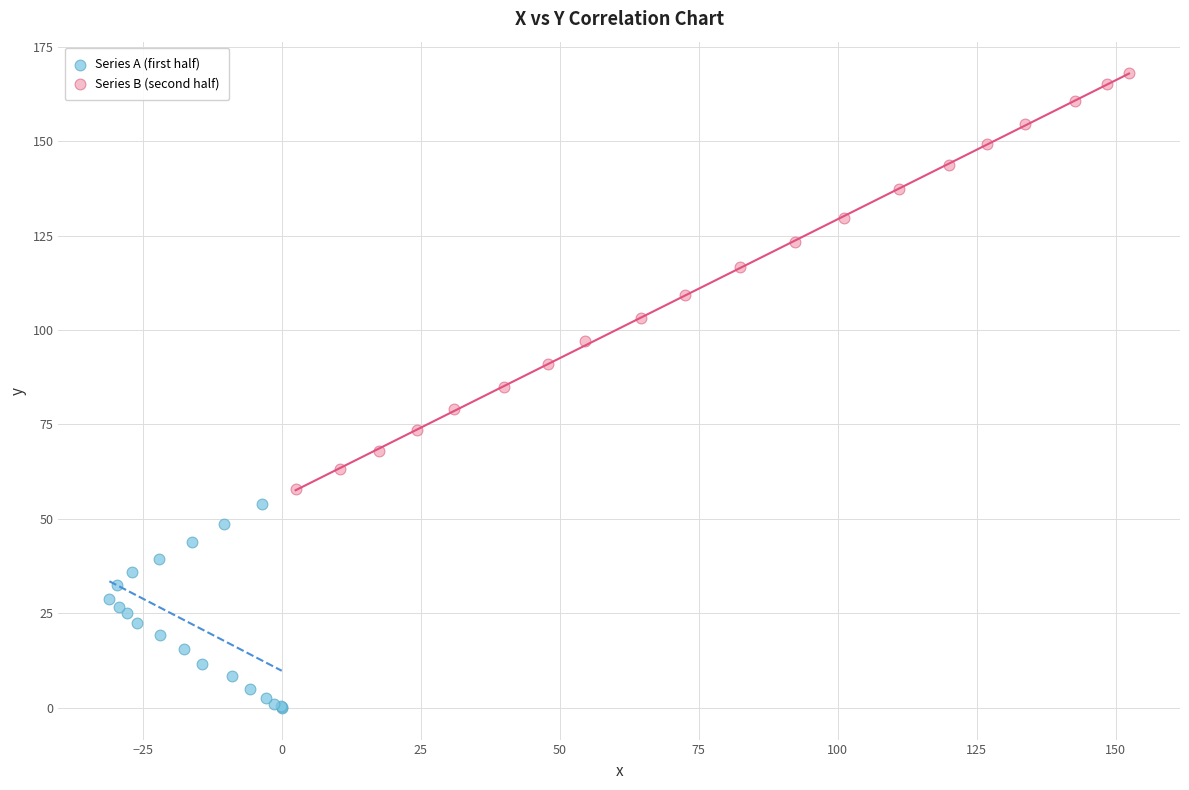

Which series reaches the minimum Y coordinate?

Series A (first half)